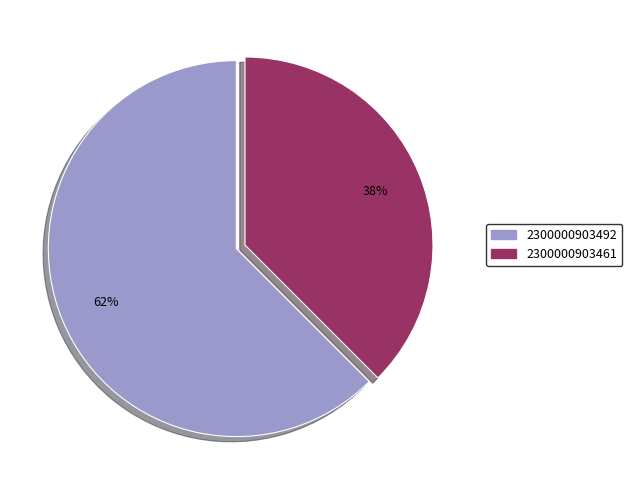

The 2300000903492 slice represents 62% of the pie. True or false?

True